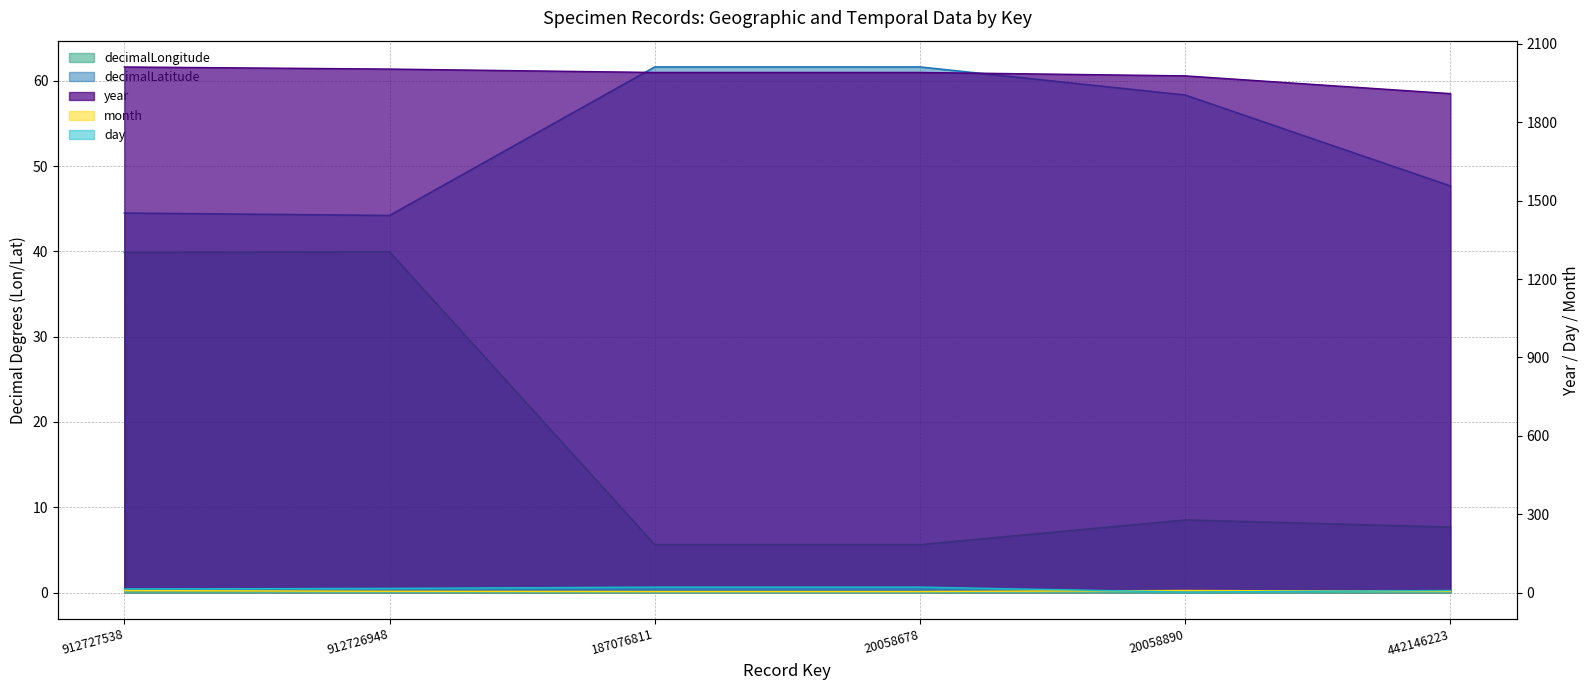

Which has a higher value, 912727538 or 912726948?

912726948